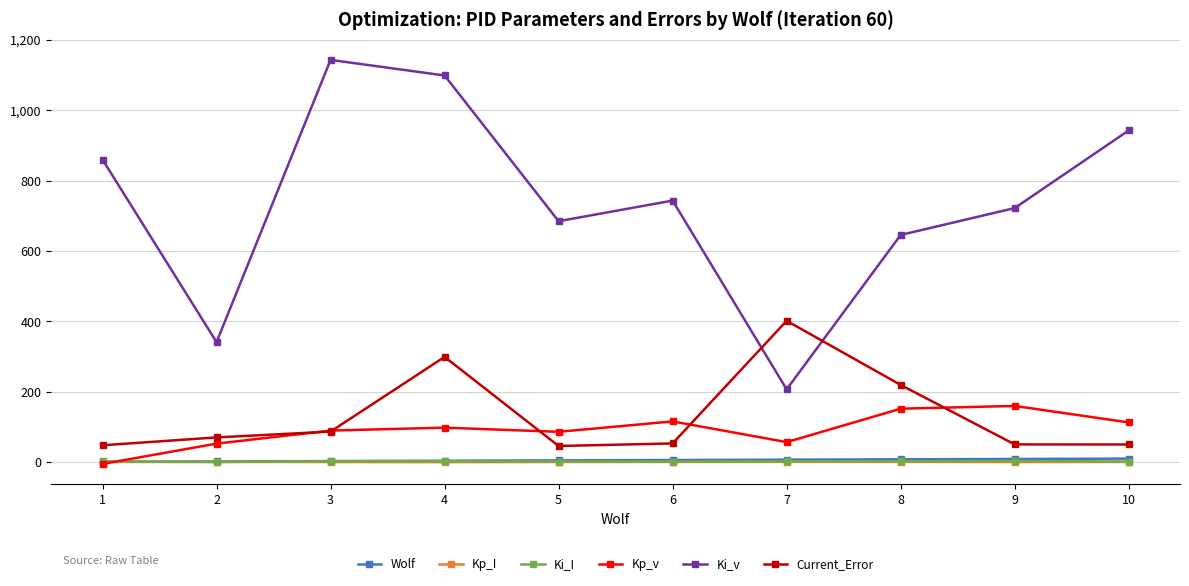

What is the maximum value for Current_Error?

401.7